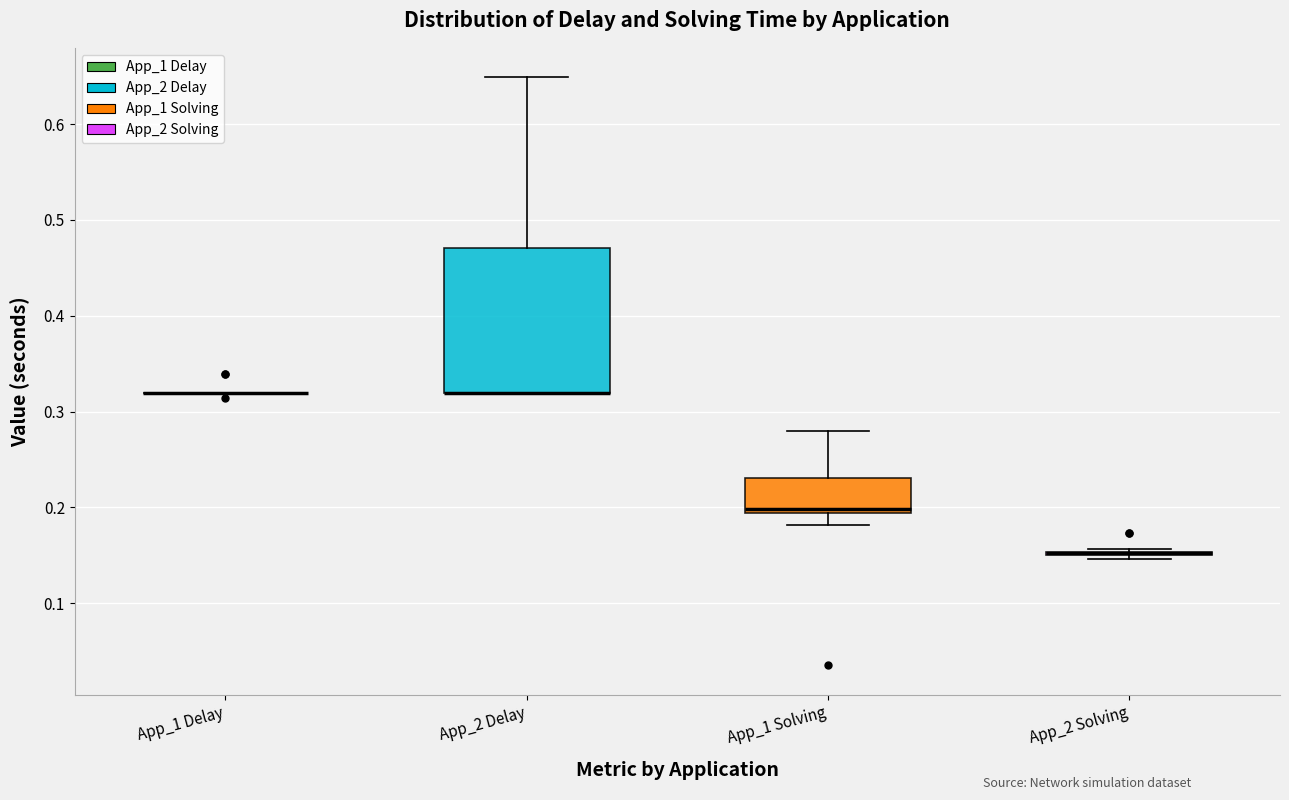

Reading left to right, read every box against the y-axis: the position of its median line, the range the box covers, and the ends of its whiskers. The values are not printed on the chart, so give them approximately, as read against the axis.

App_1 Delay: box collapsed to a line at 0.32, whiskers 0.32 to 0.32
App_2 Delay: median 0.32 (drawn on the box's lower edge), box 0.32 to 0.47, whiskers 0.32 to 0.65
App_1 Solving: median 0.20, box 0.19 to 0.23, whiskers 0.18 to 0.28
App_2 Solving: box collapsed to a line at 0.15, whiskers 0.15 to 0.16